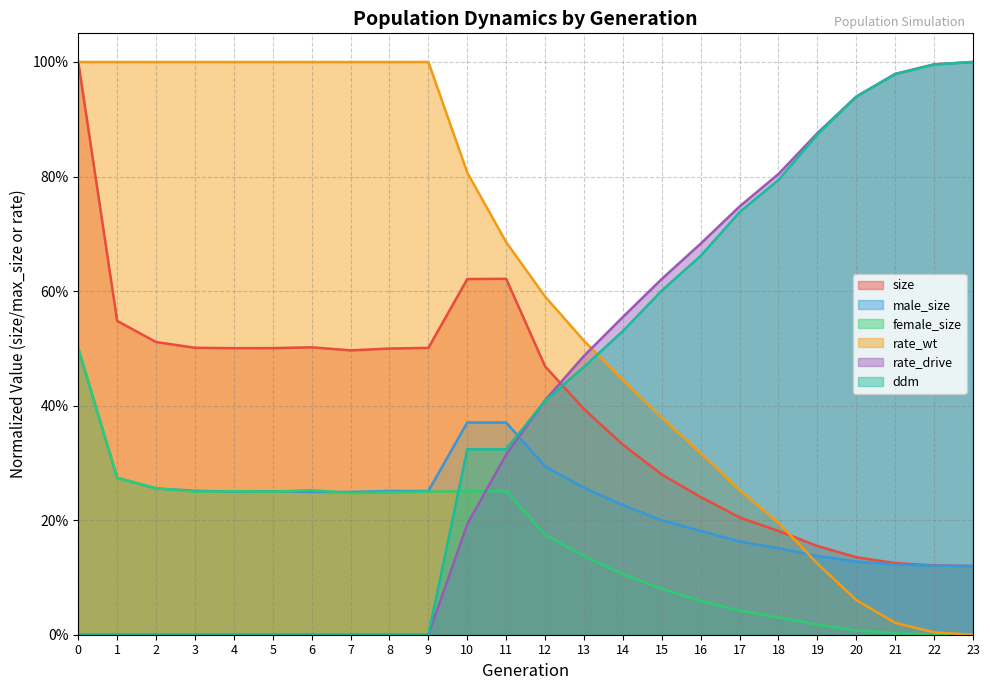

Which series has the widest spread of values?

size